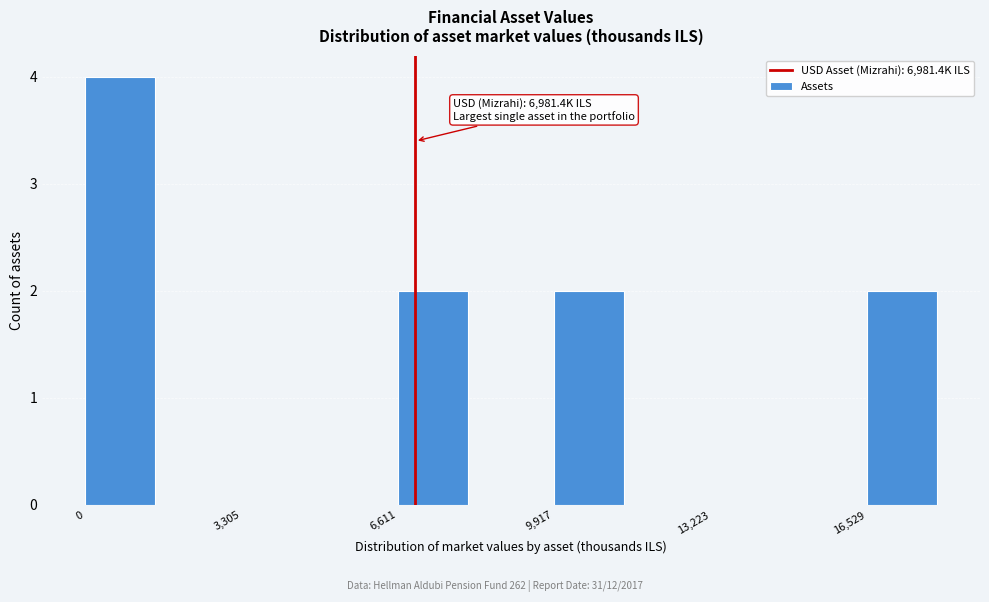

Read against the x-axis, roughly where is the centre of the tallest bar?

500